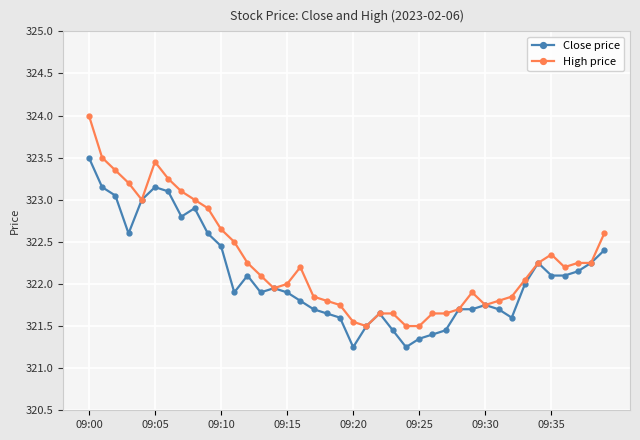

List the series in order of their peak value, highest first.

High price, Close price